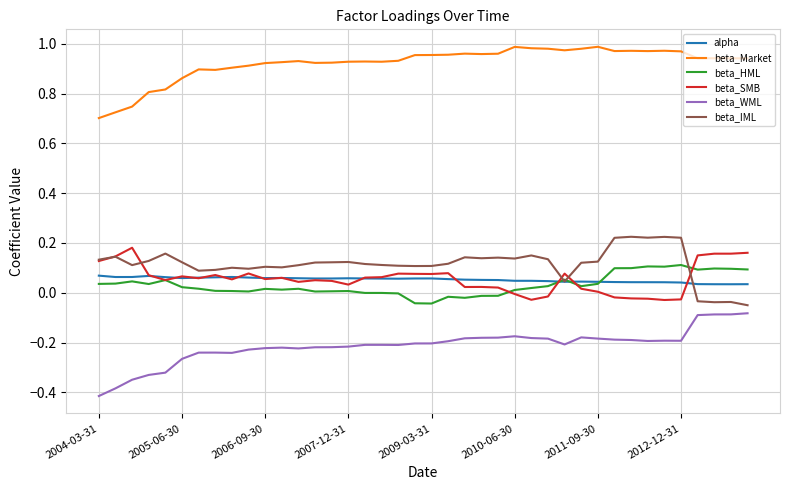

True or false: beta_WML and beta_SMB intersect in this chart.

False